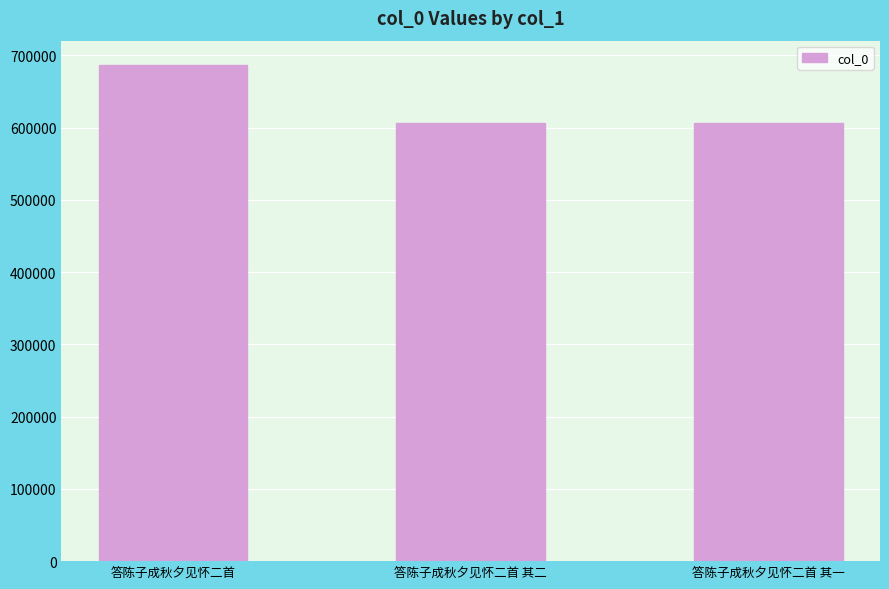

What is the smallest value displayed?

606891